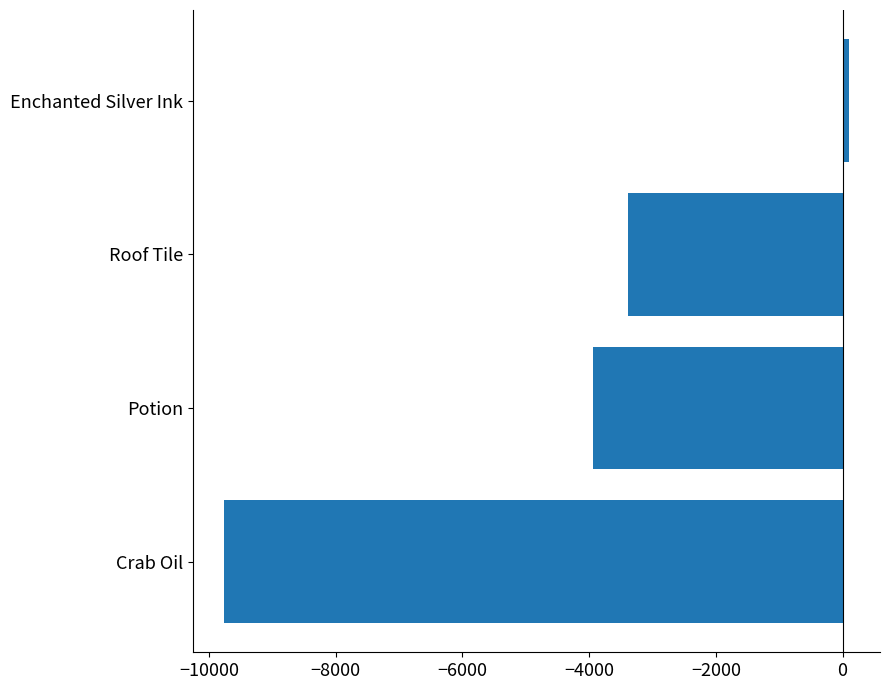

Does the chart contain any negative values?

Yes